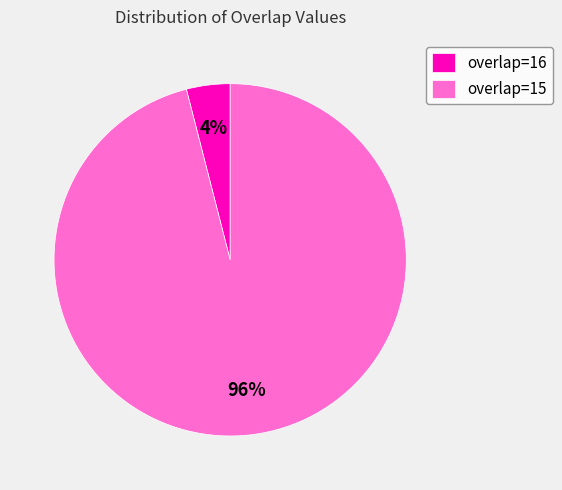

To the nearest percent, what is the combined percentage of overlap=16 and overlap=15?

100%